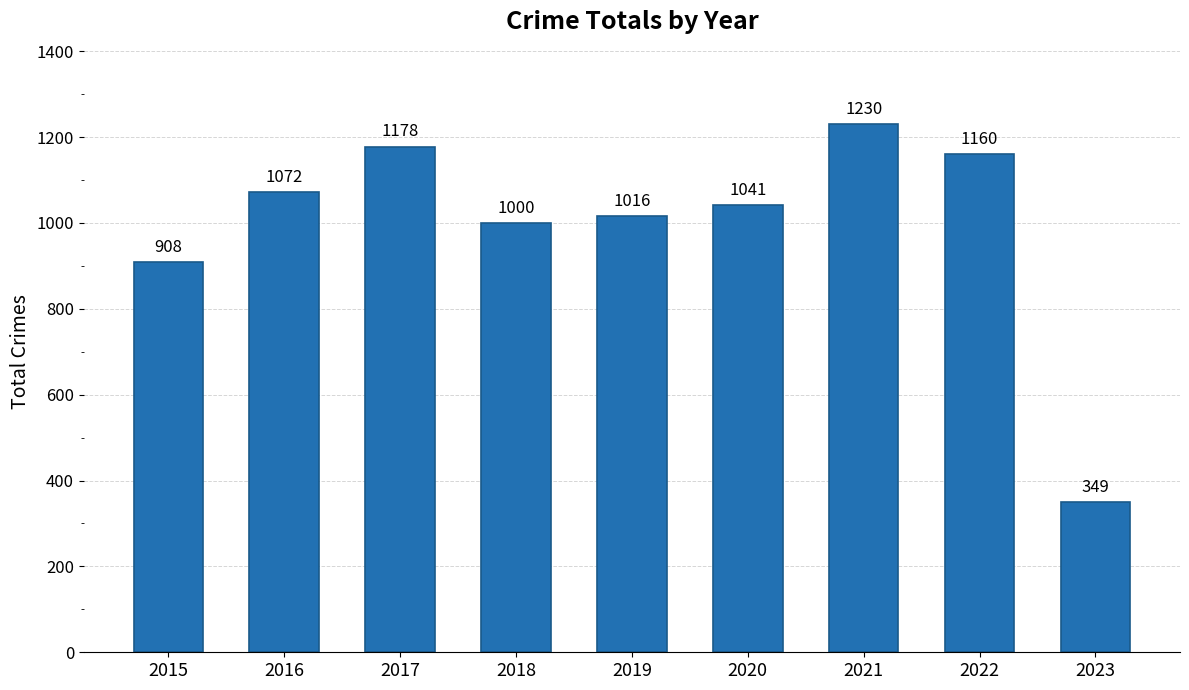

What is the difference between the maximum and minimum values?

881